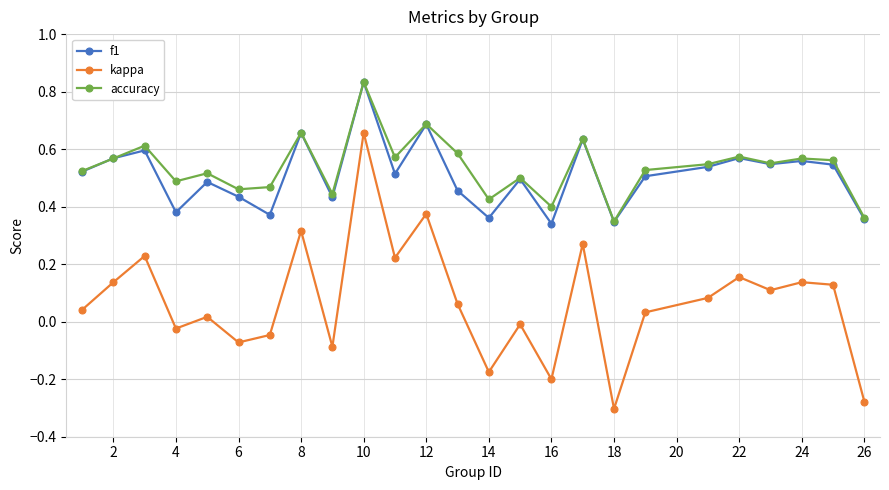

Which series has the largest range (max minus min)?

kappa